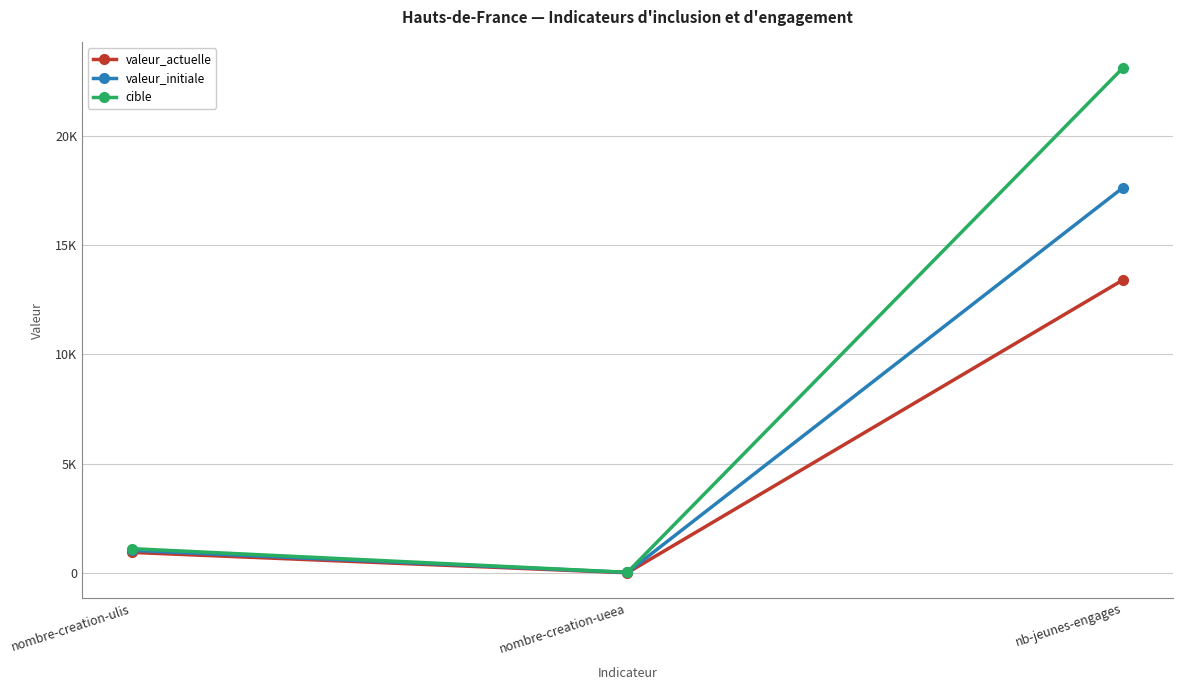

What are all the series names shown in the legend?

valeur_actuelle, valeur_initiale, cible